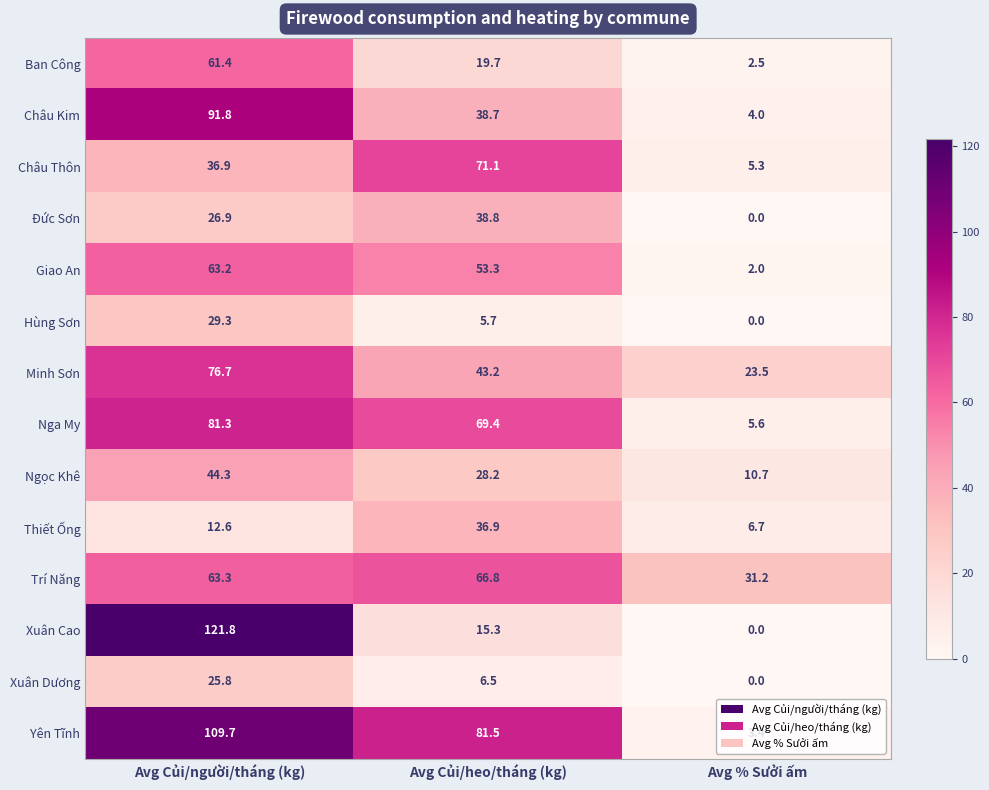

Which category has the lowest value in the Thiết Ống series?

Avg % Sưởi ấm